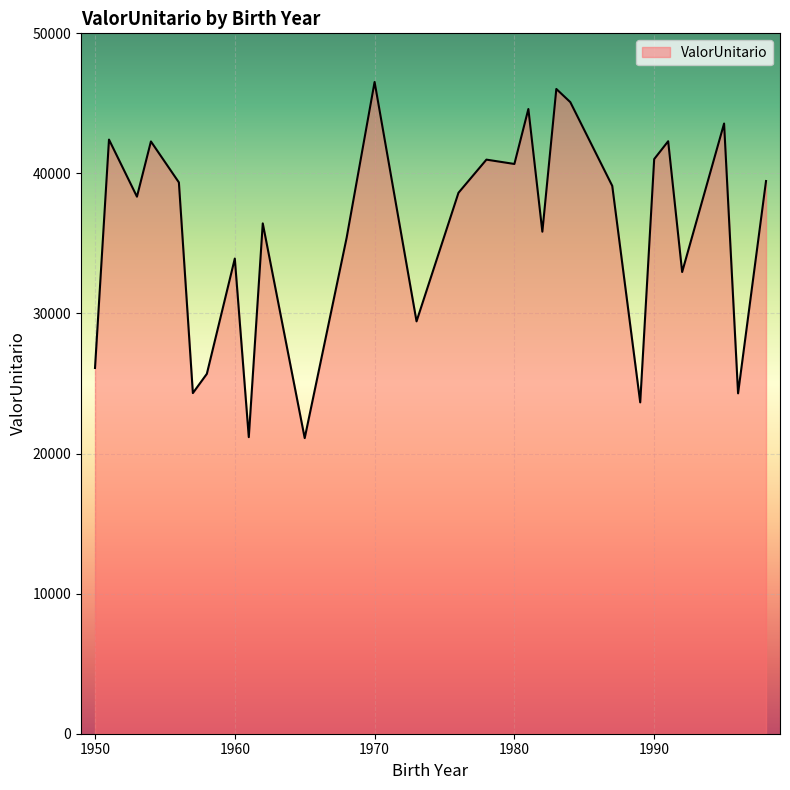

What is the difference between the maximum and minimum values?

25423.7